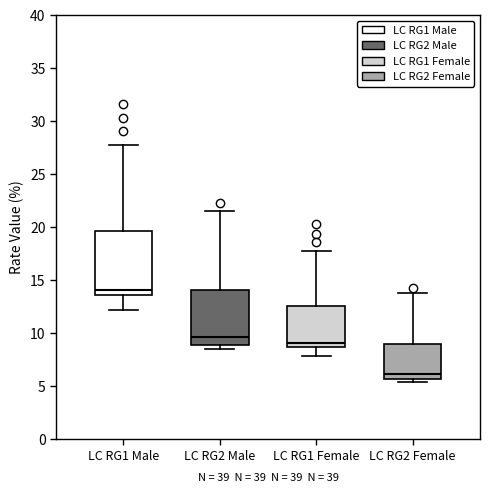

Reading left to right, read every box against the y-axis: the position of its median line, the range the box covers, and the ends of its whiskers. The values are not printed on the chart, so give them approximately, as read against the axis.

LC RG1 Male: median 14.0, box 13.5 to 19.5, whiskers 12.0 to 27.5
LC RG2 Male: median 9.5, box 9.0 to 14.0, whiskers 8.5 to 21.5
LC RG1 Female: median 9.0, box 8.5 to 12.5, whiskers 8.0 to 18.0
LC RG2 Female: median 6.0, box 5.5 to 9.0, whiskers 5.5 (just below the box's lower edge) to 14.0